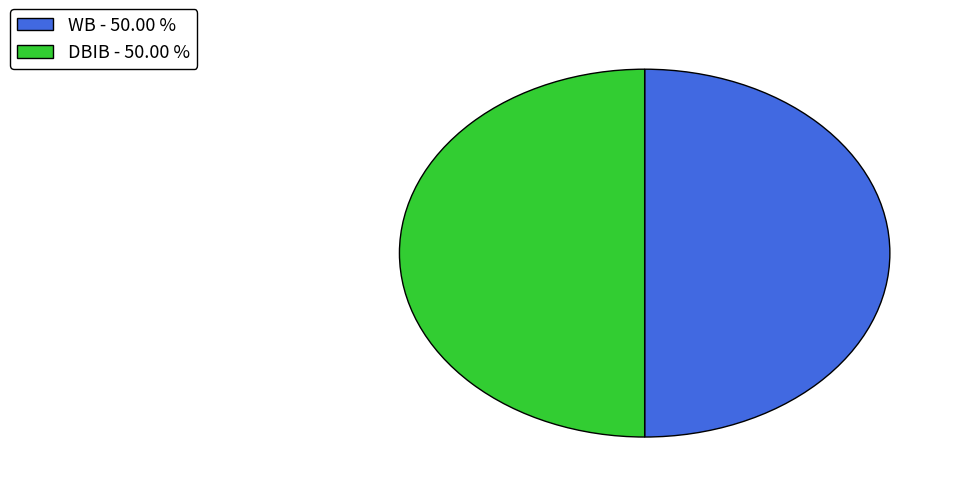

How many segments does this pie chart have?

2